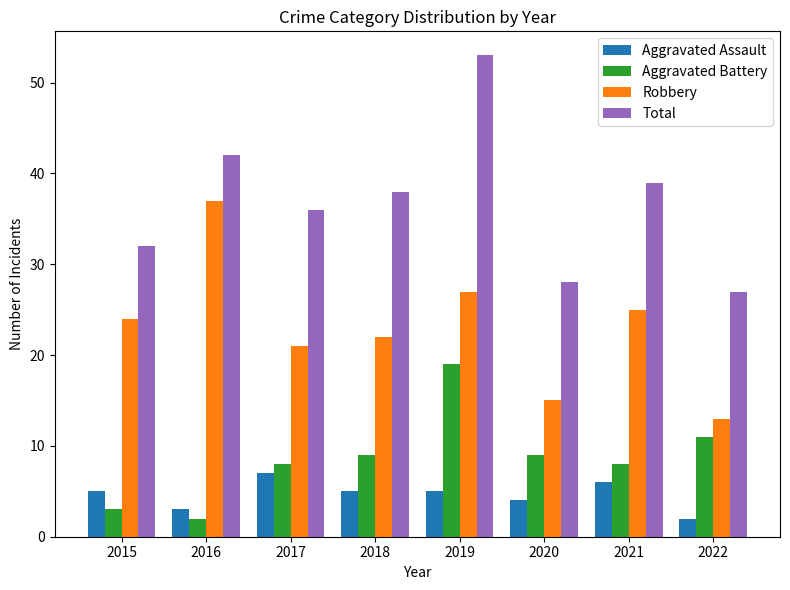

What is the difference between the Total values at 2019 and 2017?

17